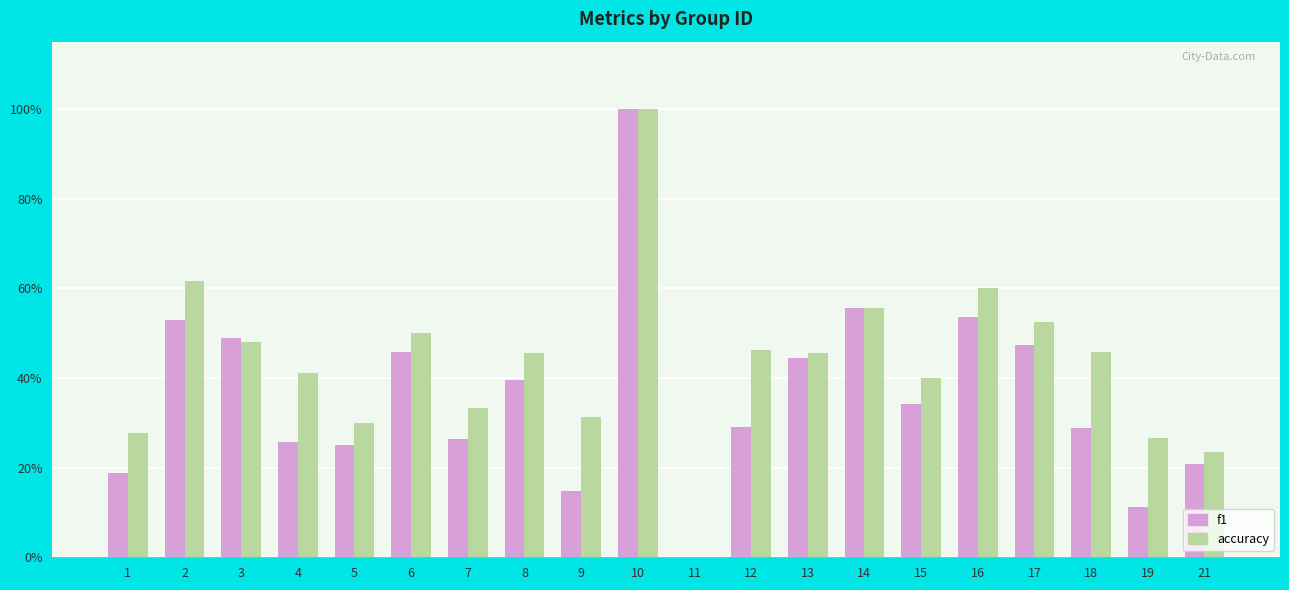

What is the approximate value of f1 at 3?

0.5